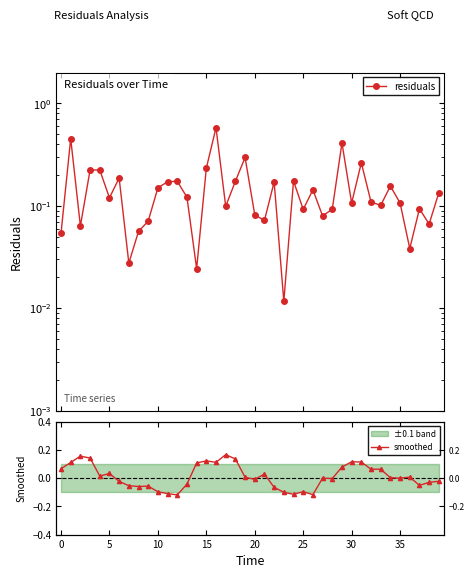

What are all the series names shown in the legend?

residuals, smoothed